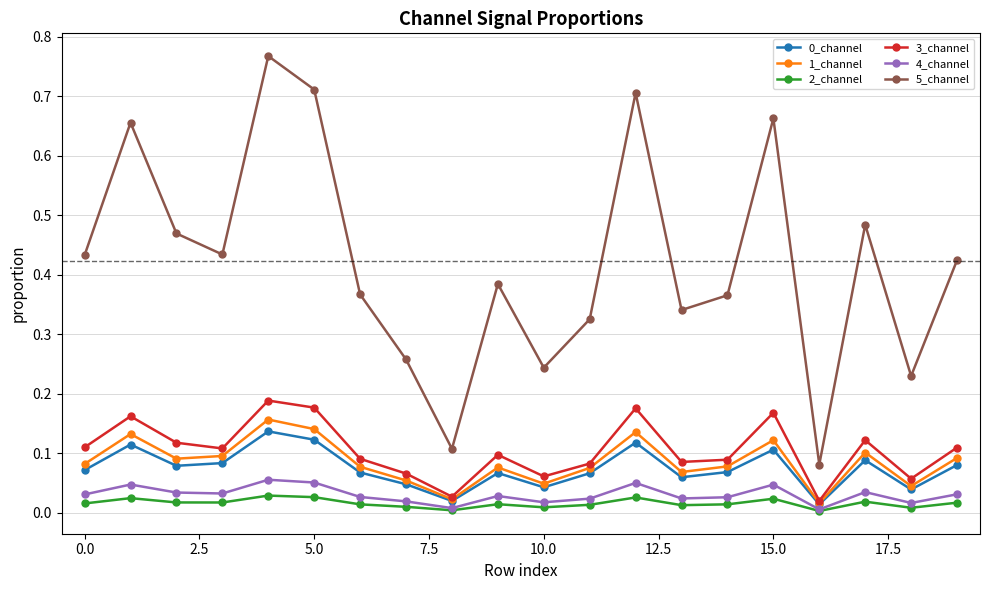

True or false: 5_channel has more than 1 points higher than both neighbors.

True